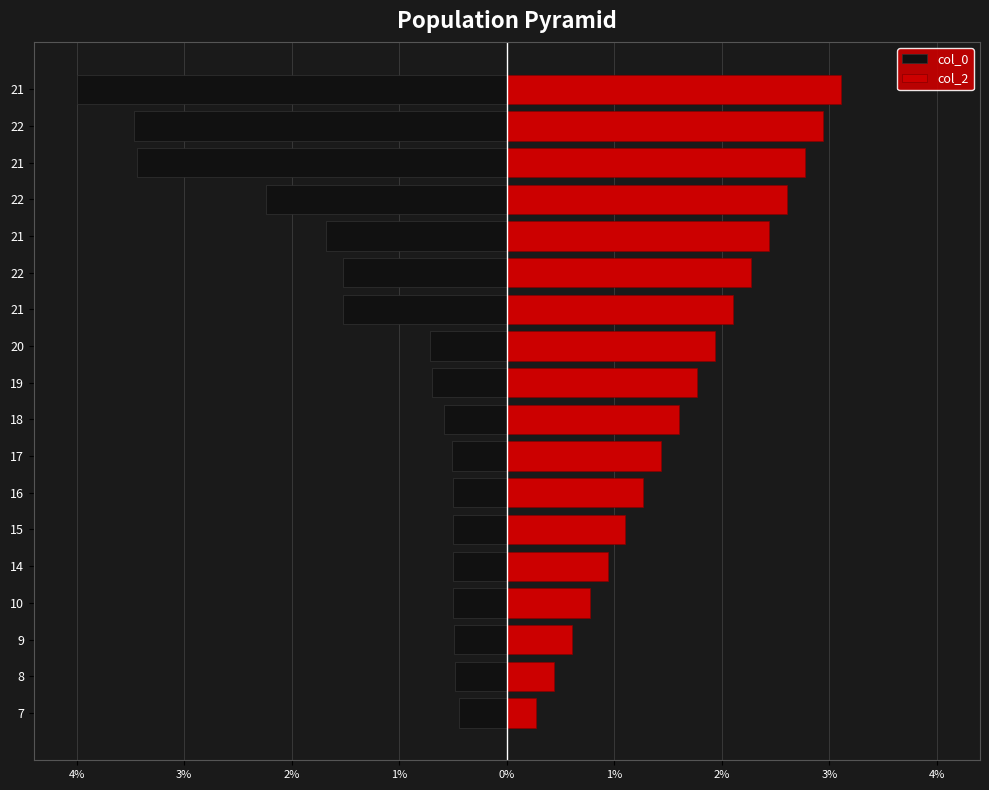

What is the total value across all series at 8?

-0.1